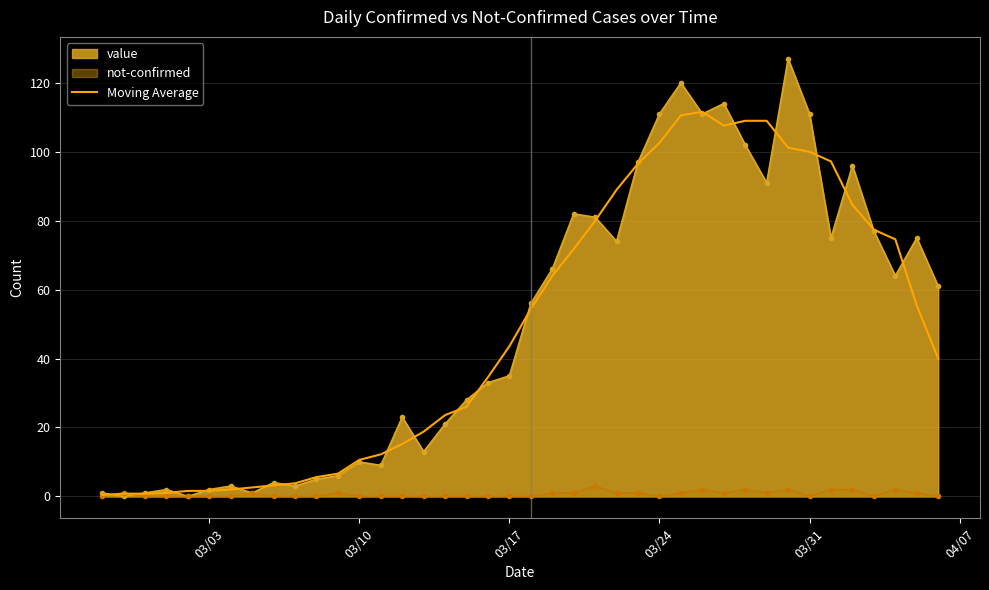

Reading right to left, transcribe all the data shown in this chart.

40.0	55.4	74.6	77.4	84.6	97.2	100.0	101.2	109.0	109.0	107.6	111.6	110.6	102.6	96.6	89.0	80.0	71.8	64.0	54.4	43.6	34.6	26.0	23.6	18.8	15.2	12.2	10.6	6.6	5.6	3.8	3.2	2.6	2.0	1.6	1.6	1.0	0.8	0.8	0.4